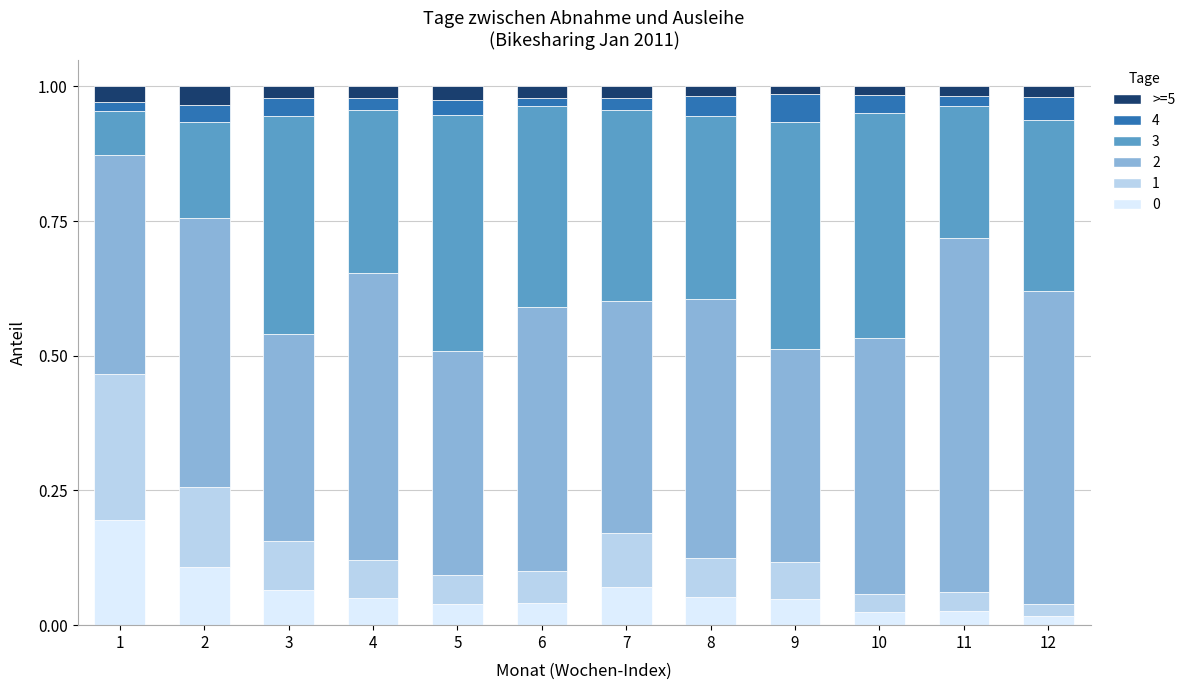

At how many categories does at least one series exceed 0?

12